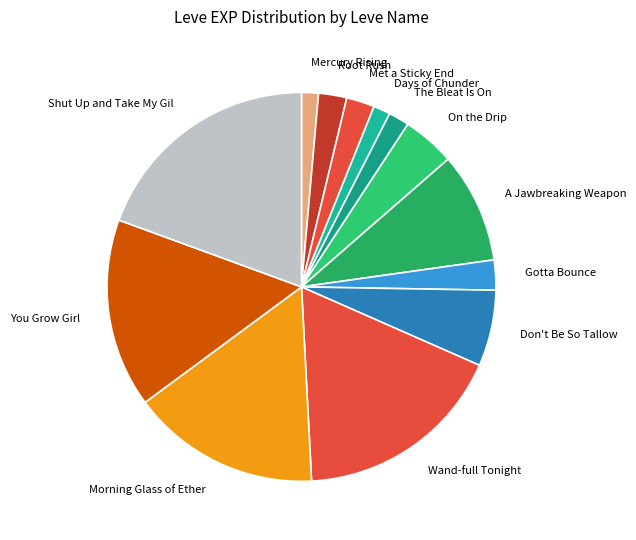

Does The Bleat Is On account for over 50% of the chart?

No